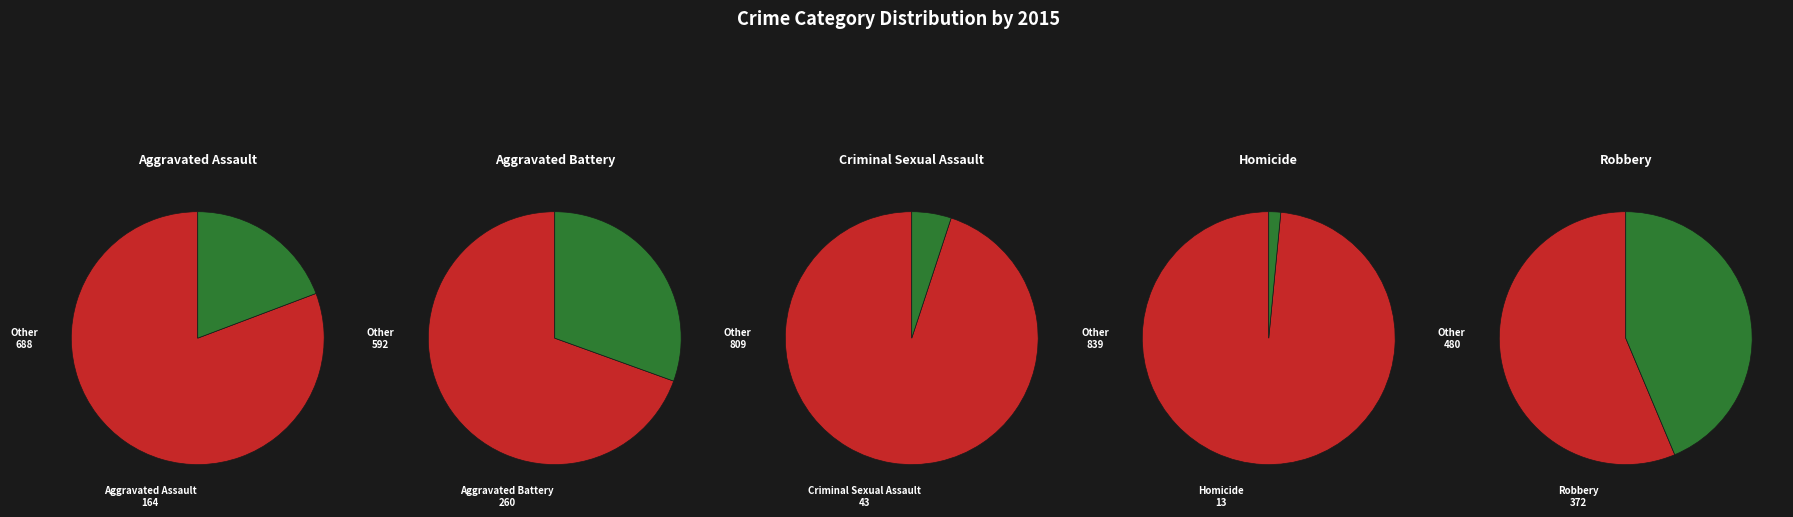

Count the number of slices in the pie.

5